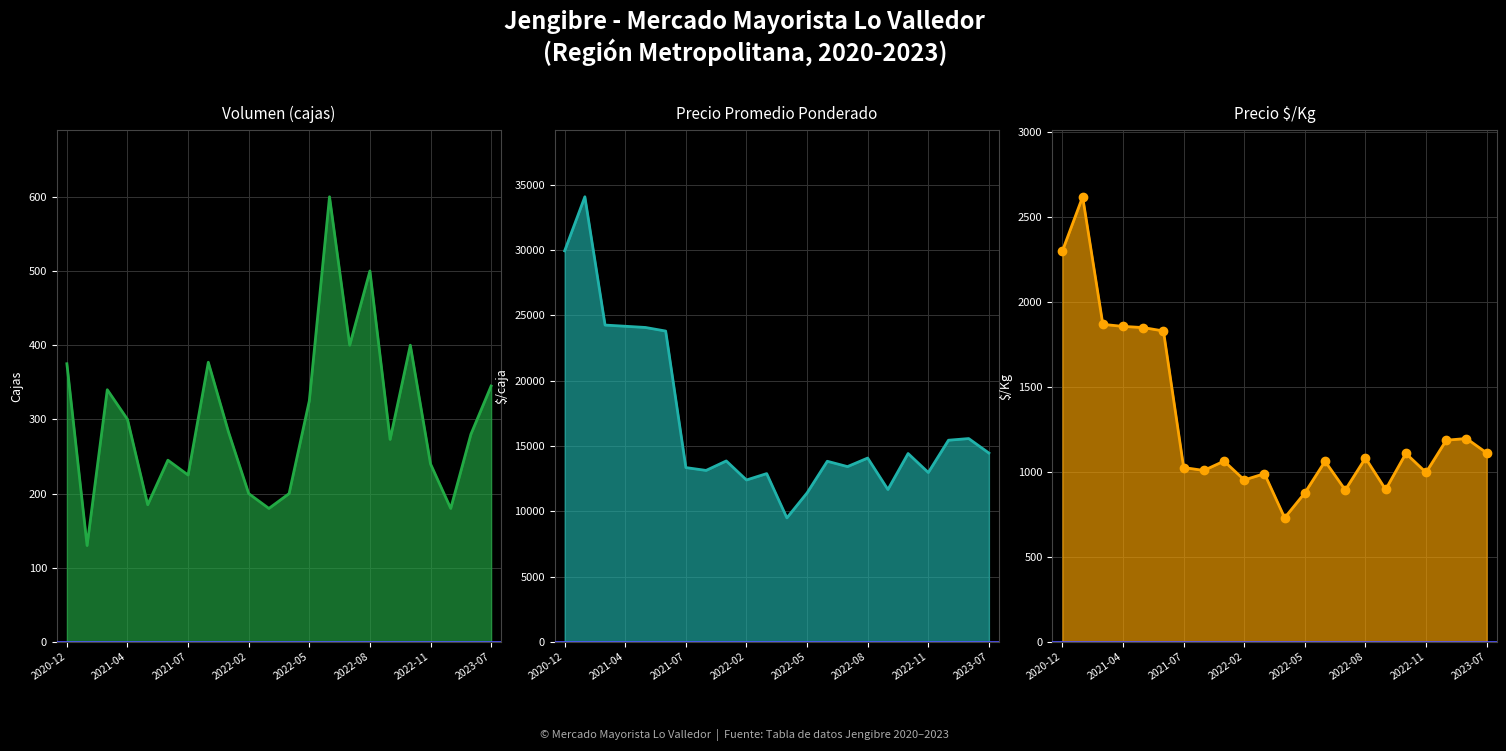

What position from the left is 2021-07?

7